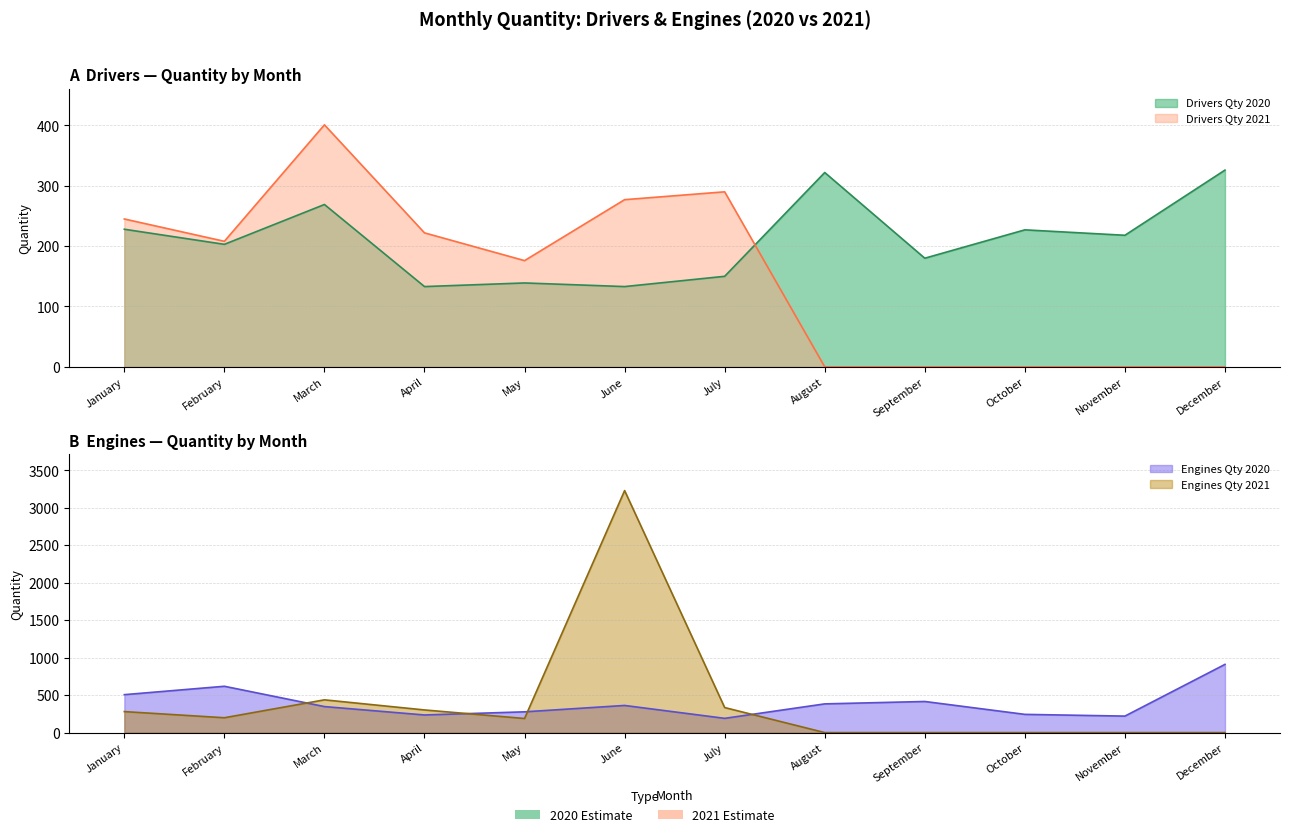

What is the difference between the Drivers Qty 2021 values at April and December?

222